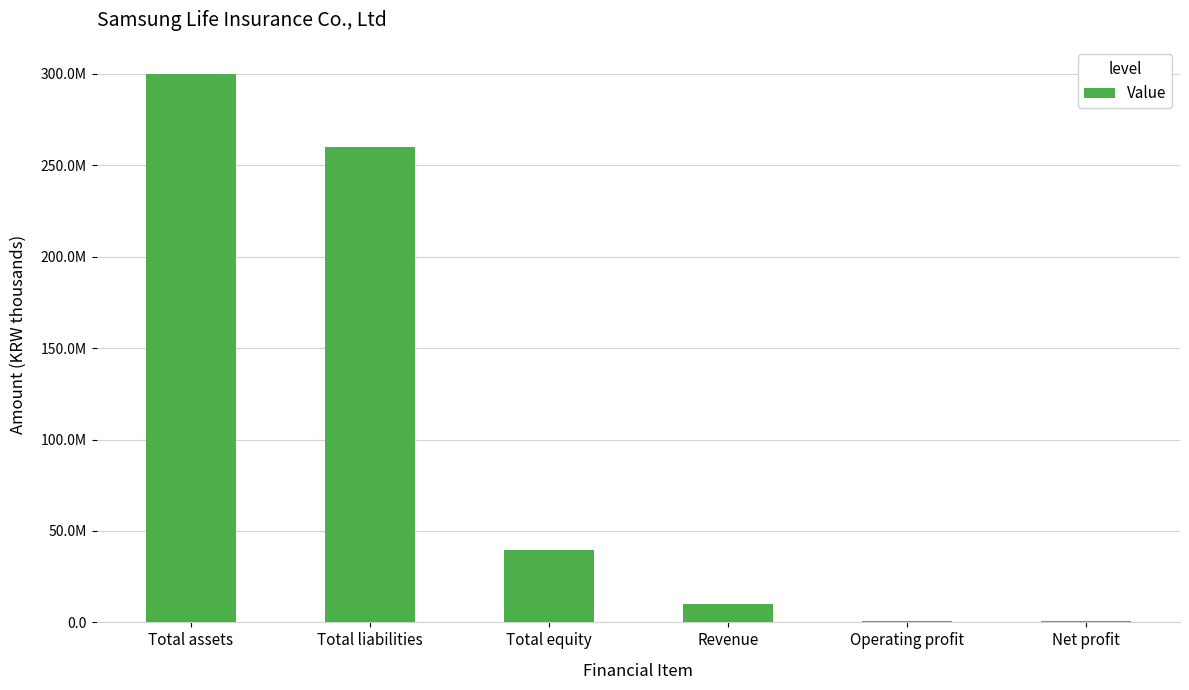

Rank the categories by value from highest to lowest.

Total assets, Total liabilities, Total equity, Revenue, Operating profit, Net profit